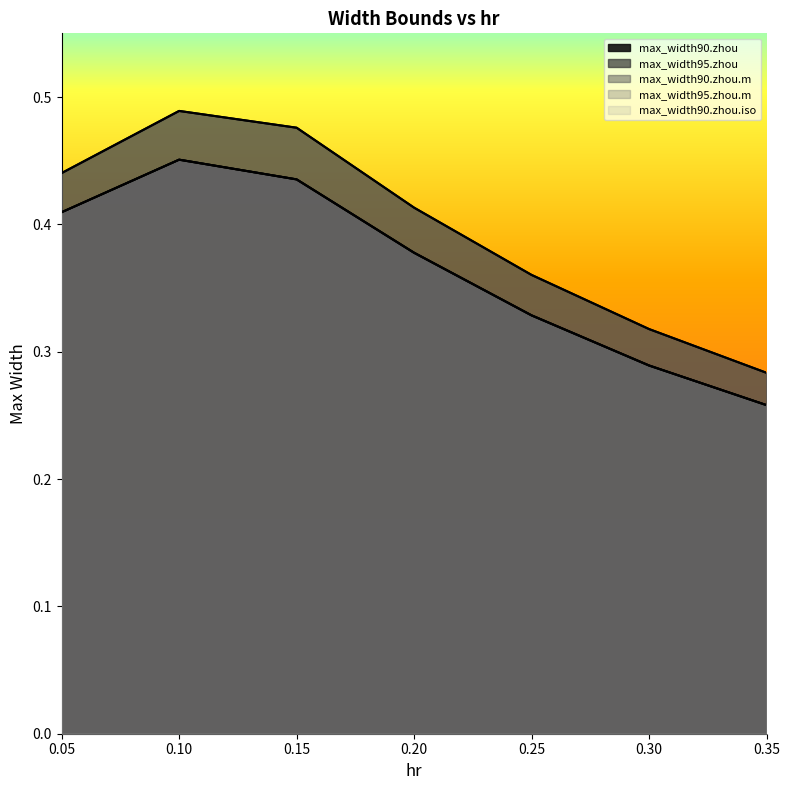

At which label is max_width90.zhou.m closest to 0?

0.35